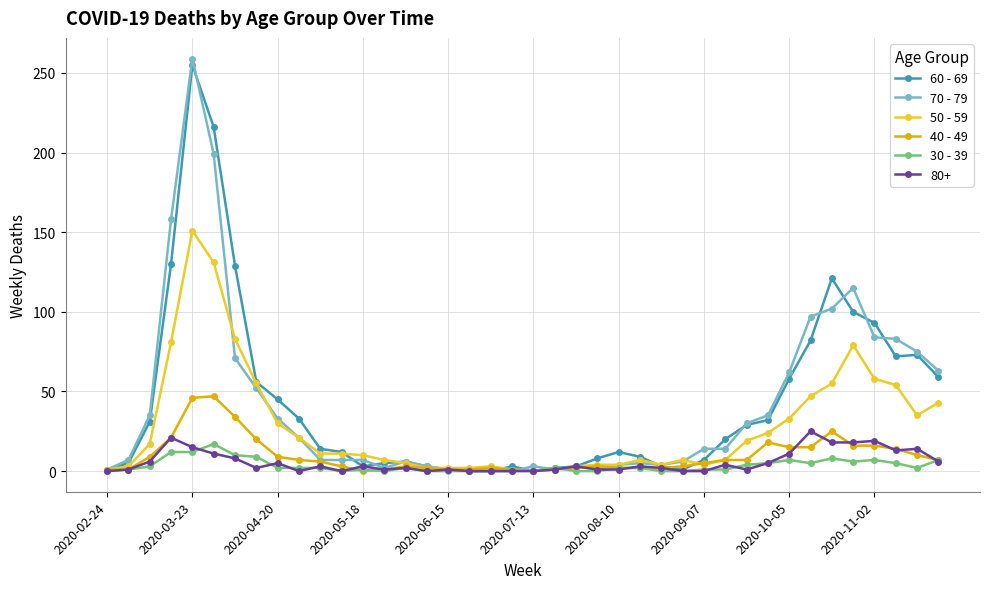

True or false: 50 - 59 has more than 0 interior local peaks.

True